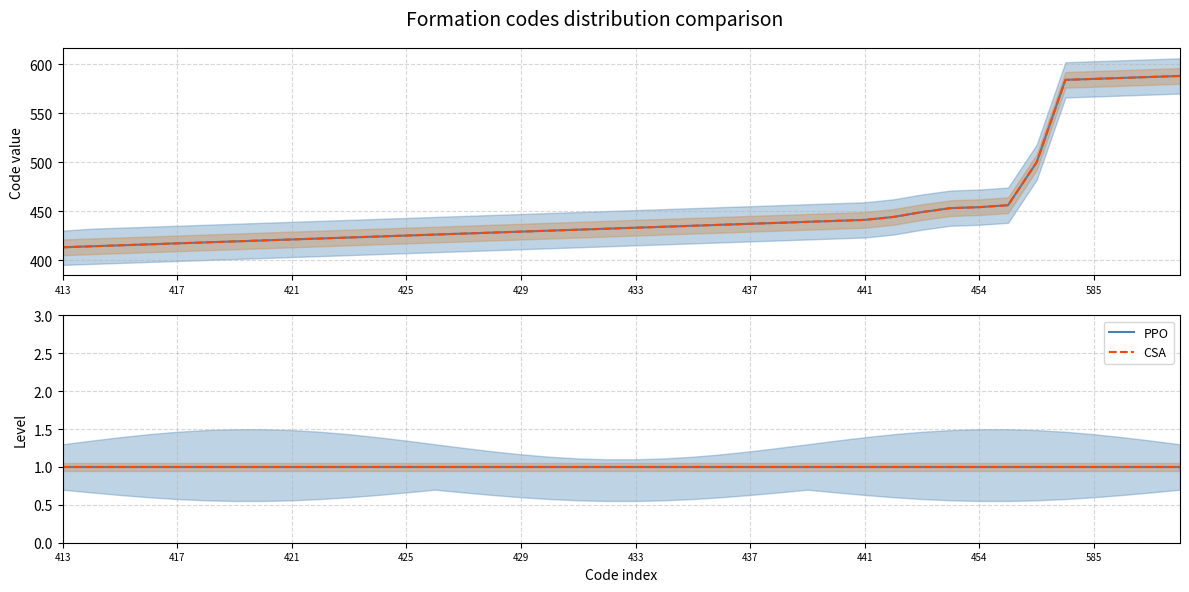

True or false: Code range has more than 1 interior local peaks.

False